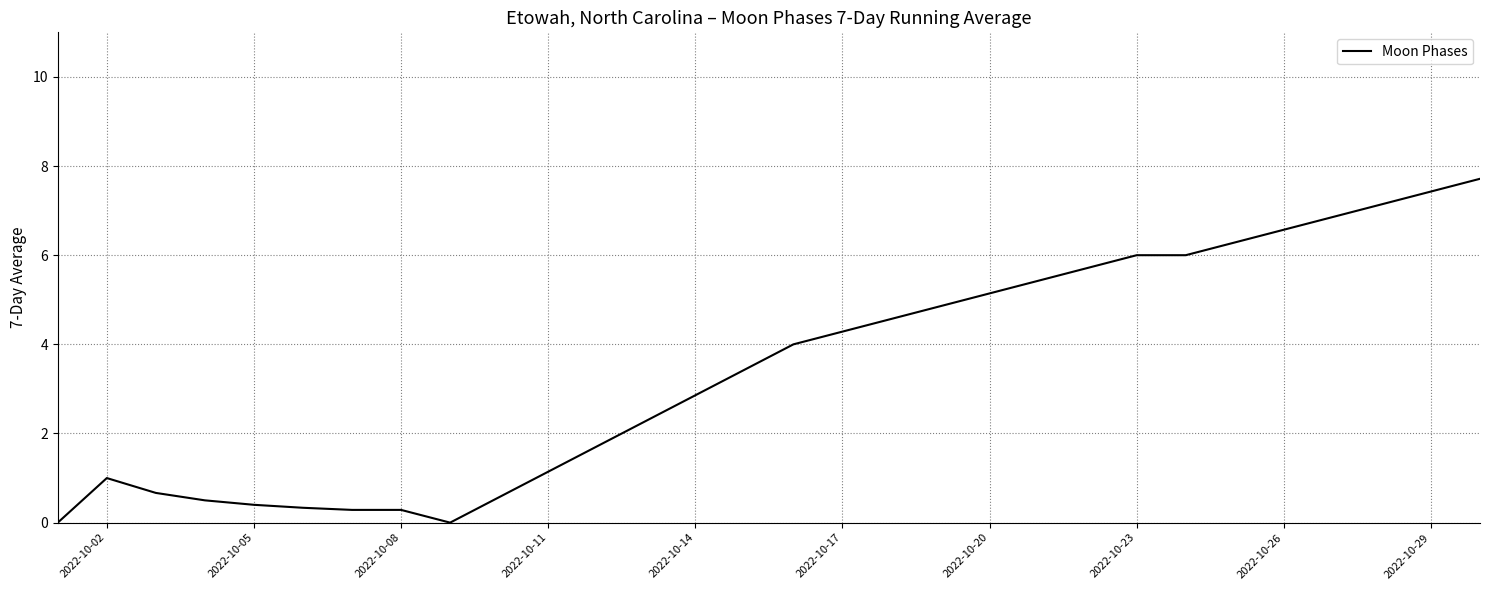

What is the difference between the maximum and minimum values?

7.7